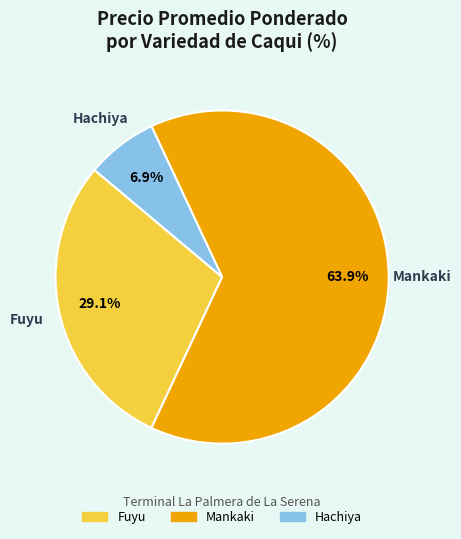

Is there any slice that represents more than half of the pie?

Yes